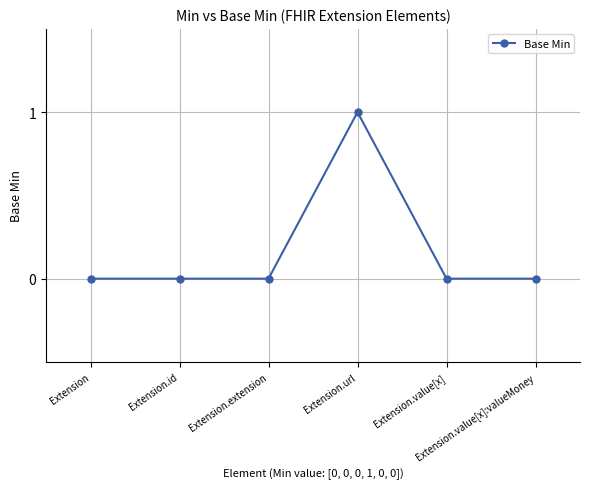

Is this an area chart (filled region under the line)?

No